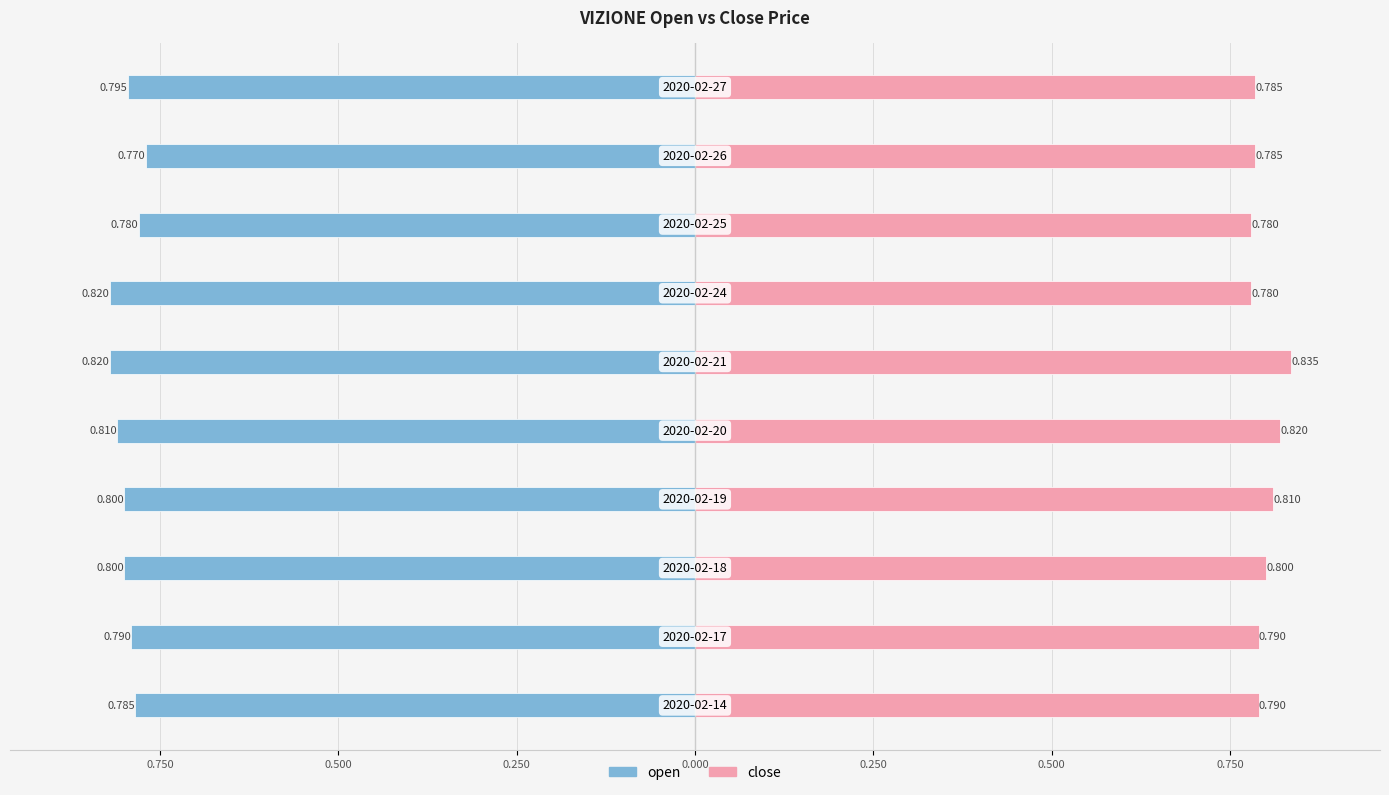

How many bars are there in total?

20